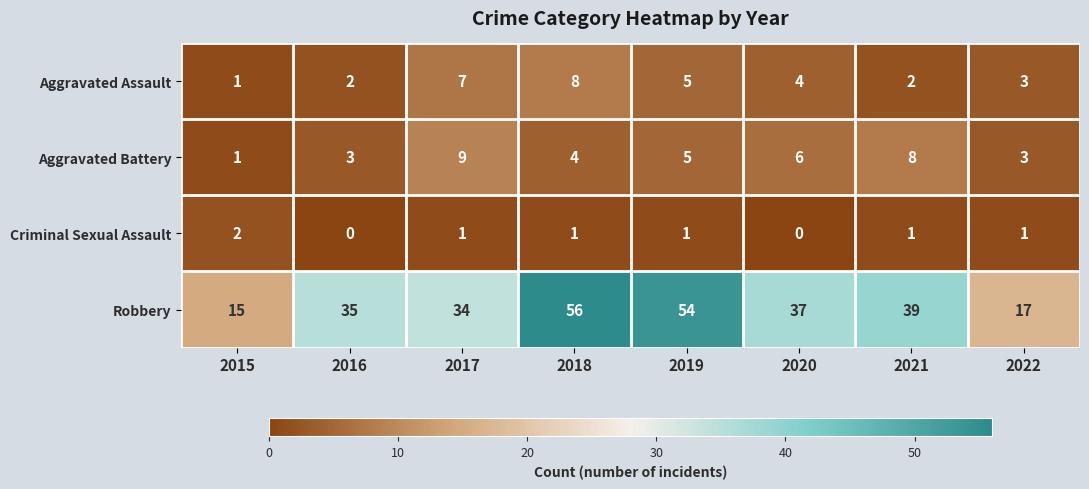

What is the sum of all Robbery values?

287